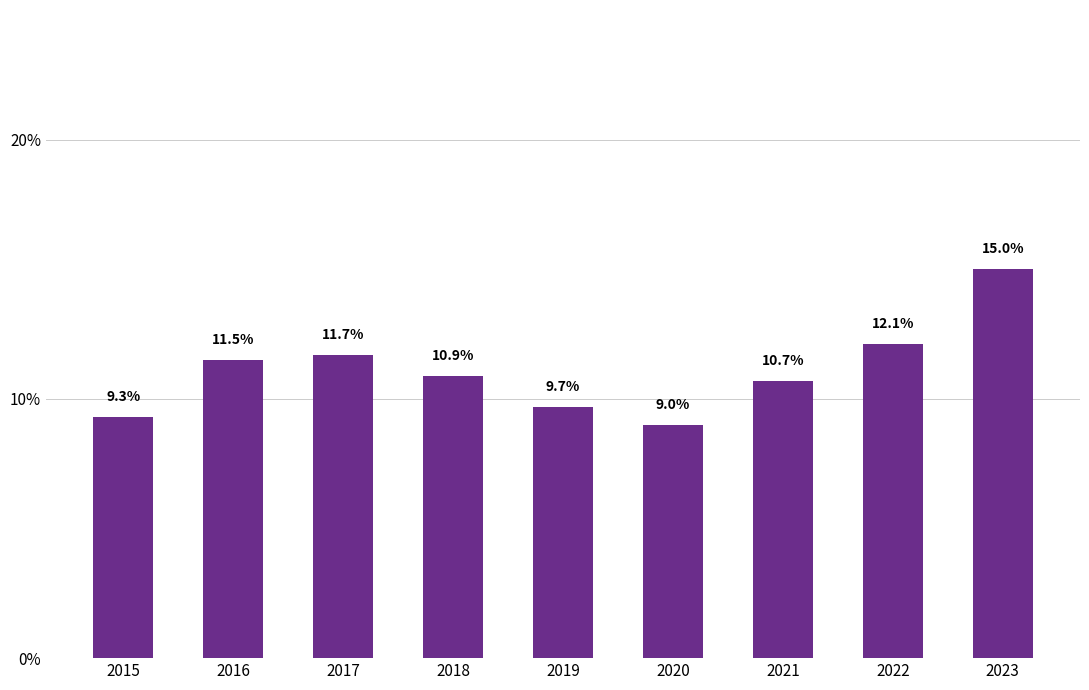

The value at 2017 is 11.7. True or false?

True